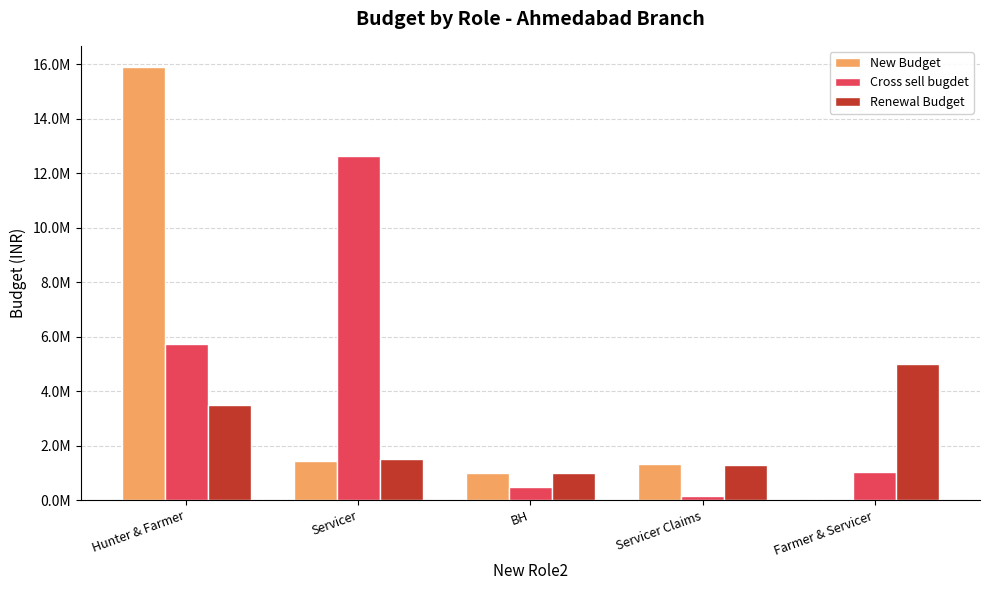

What are all the series names shown in the legend?

New Budget, Cross sell bugdet, Renewal Budget